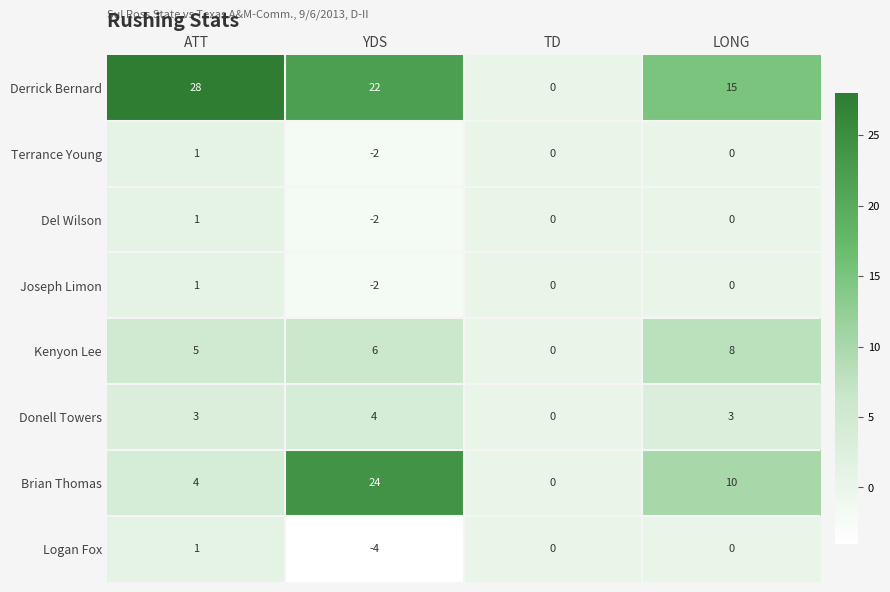

Which series has the largest total across all categories?

Derrick Bernard